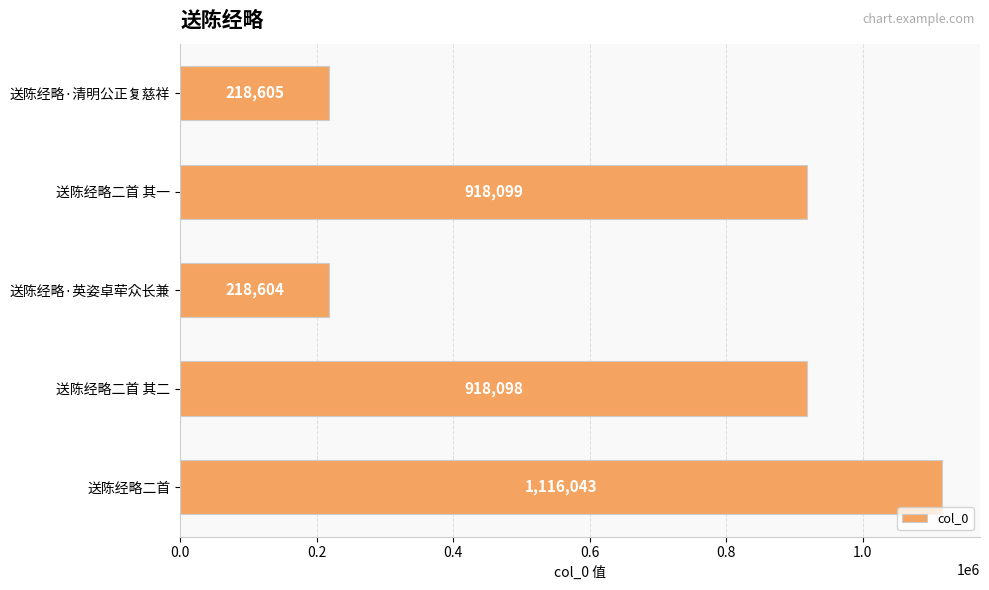

List the labels in order of value, largest first.

送陈经略二首, 送陈经略二首 其一, 送陈经略二首 其二, 送陈经略·清明公正复慈祥, 送陈经略·英姿卓荦众长兼